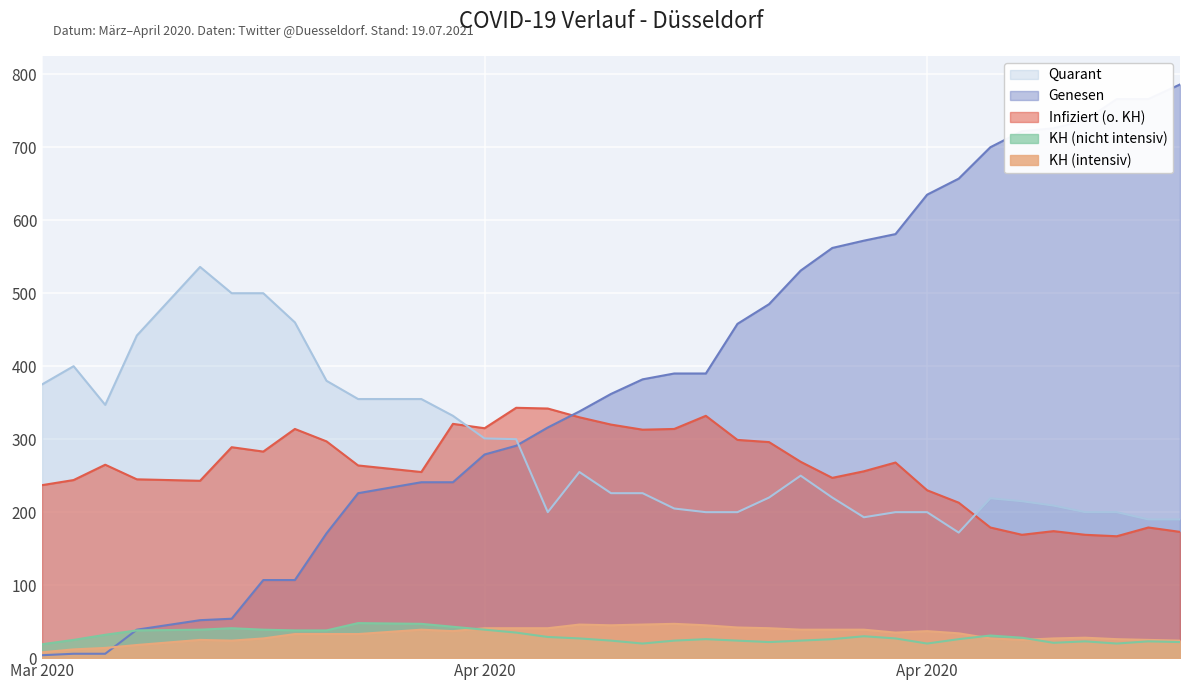

What is the average value of the Quarant series?

285